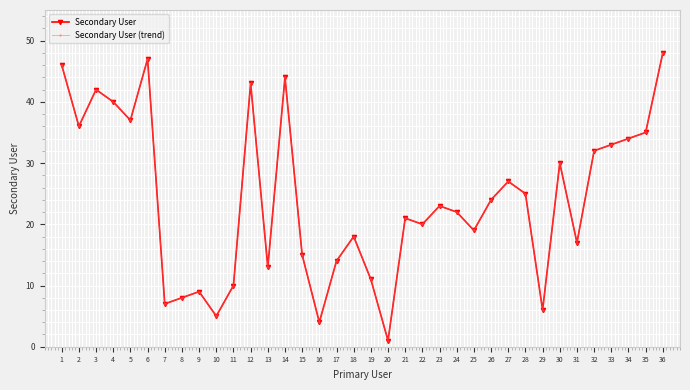

Which series changed the most between 2 and 14?

Secondary User